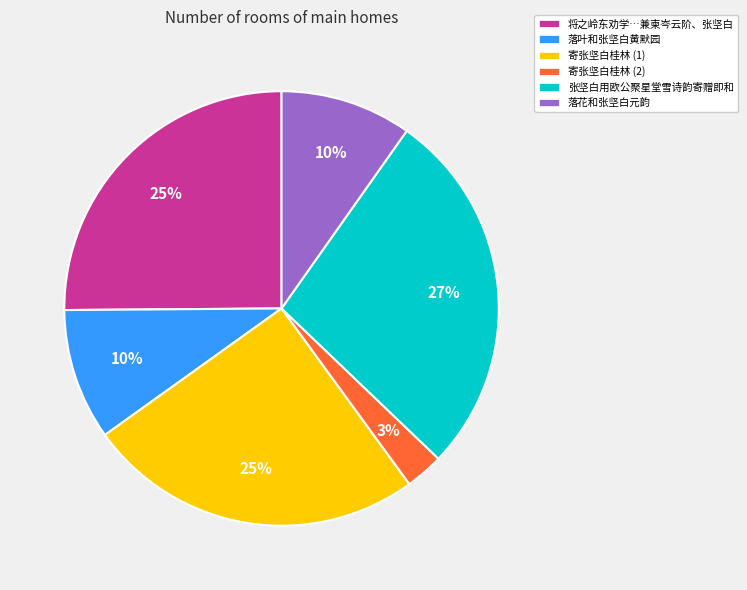

Is the sum of 寄张坚白桂林 (2) and 落花和张坚白元韵 greater than half?

No